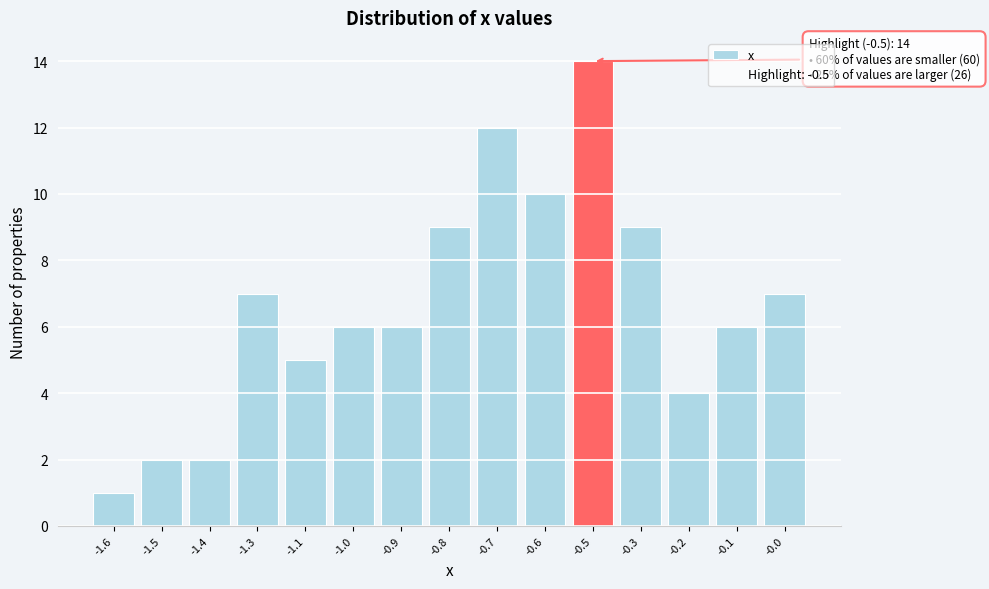

Reading left to right, extract all data points from this chart.

1	2	2	7	5	6	6	9	12	10	14	9	4	6	7